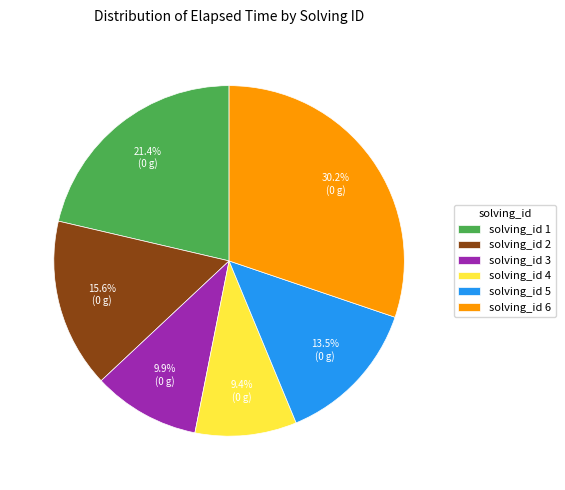

What is the total percentage of solving_id 4 and solving_id 6?

39.6%